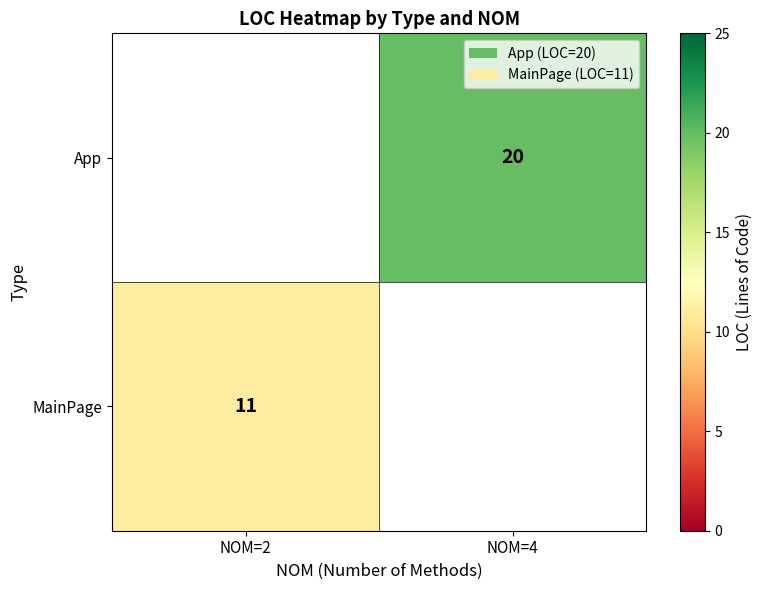

At which category does the chart reach its minimum across all series?

NOM=2